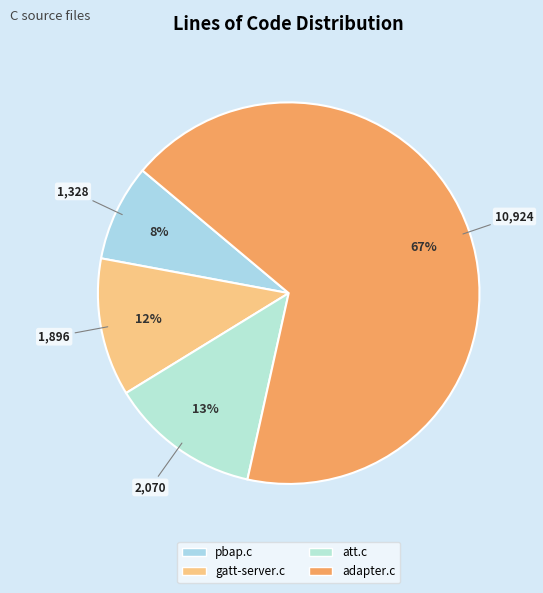

Which category has the biggest portion of the pie?

adapter.c